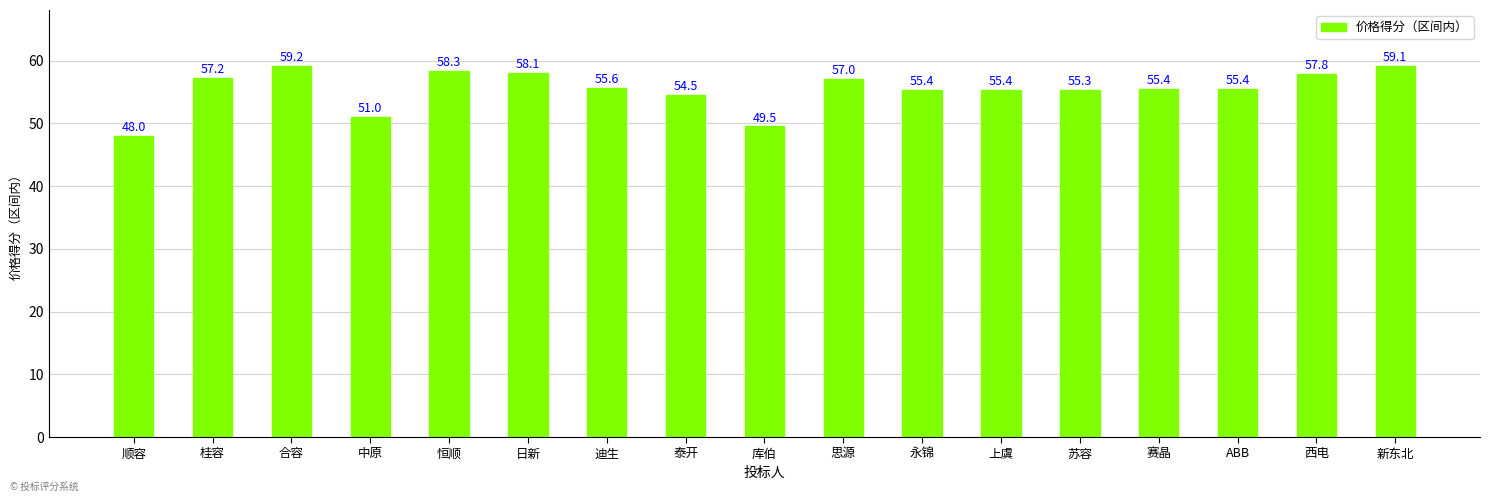

Which label corresponds to the smallest value in the chart?

顺容